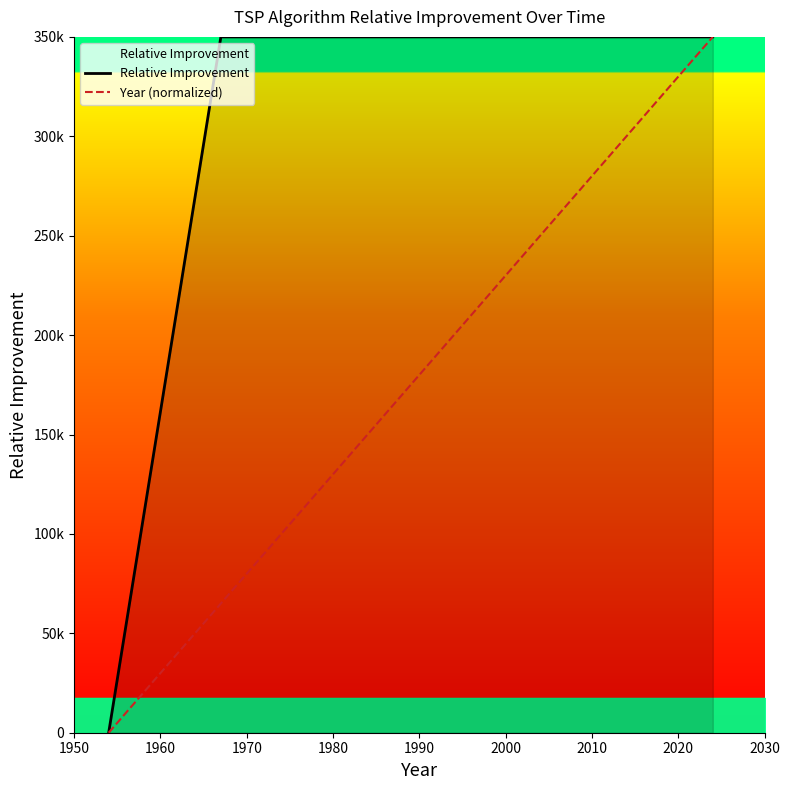

True or false: Year (normalized) and Relative Improvement intersect in this chart.

False